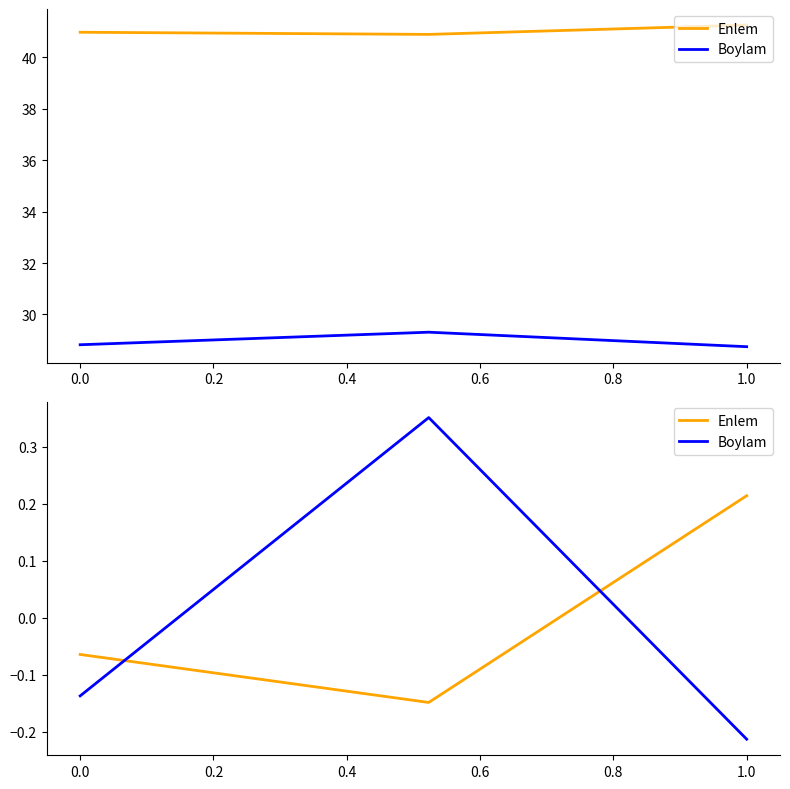

How many values in Boylam are below zero?

2